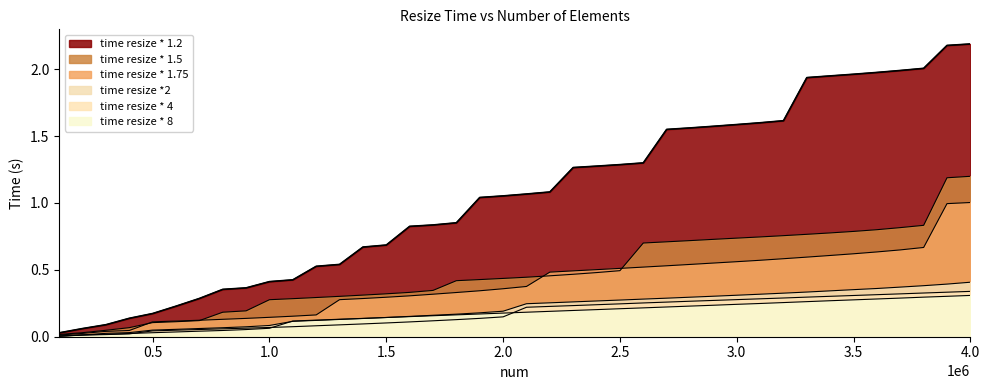

The value of time resize * 4 at 2800000 is 0.4. True or false?

False